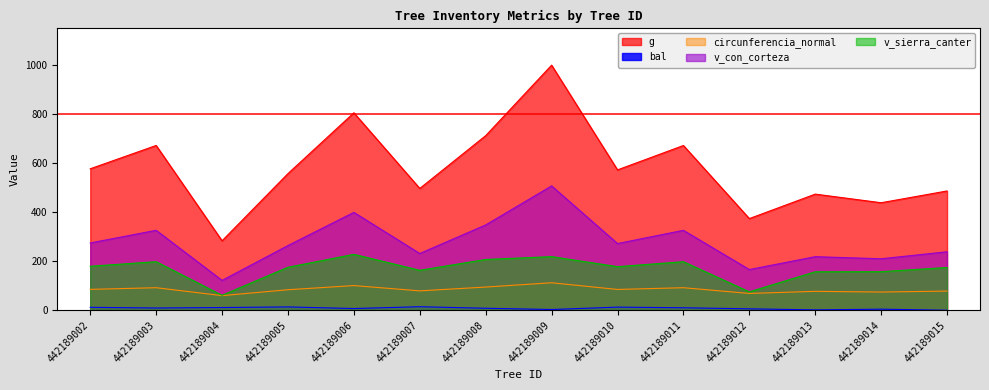

What is the value of the v_sierra_canter point at the 5th from the left?

227.7